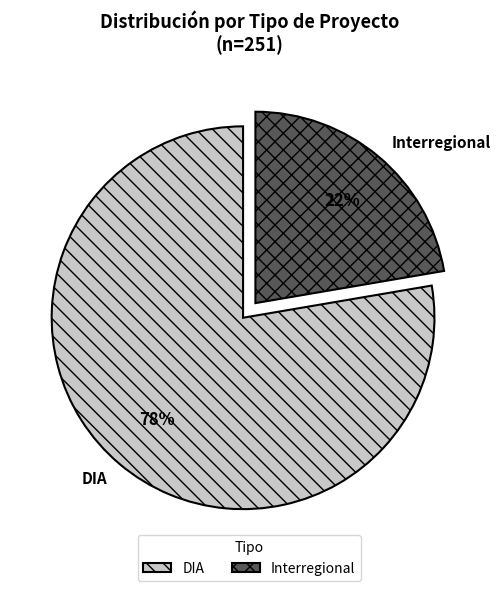

What percentage is the Interregional slice, to the nearest percent?

22%